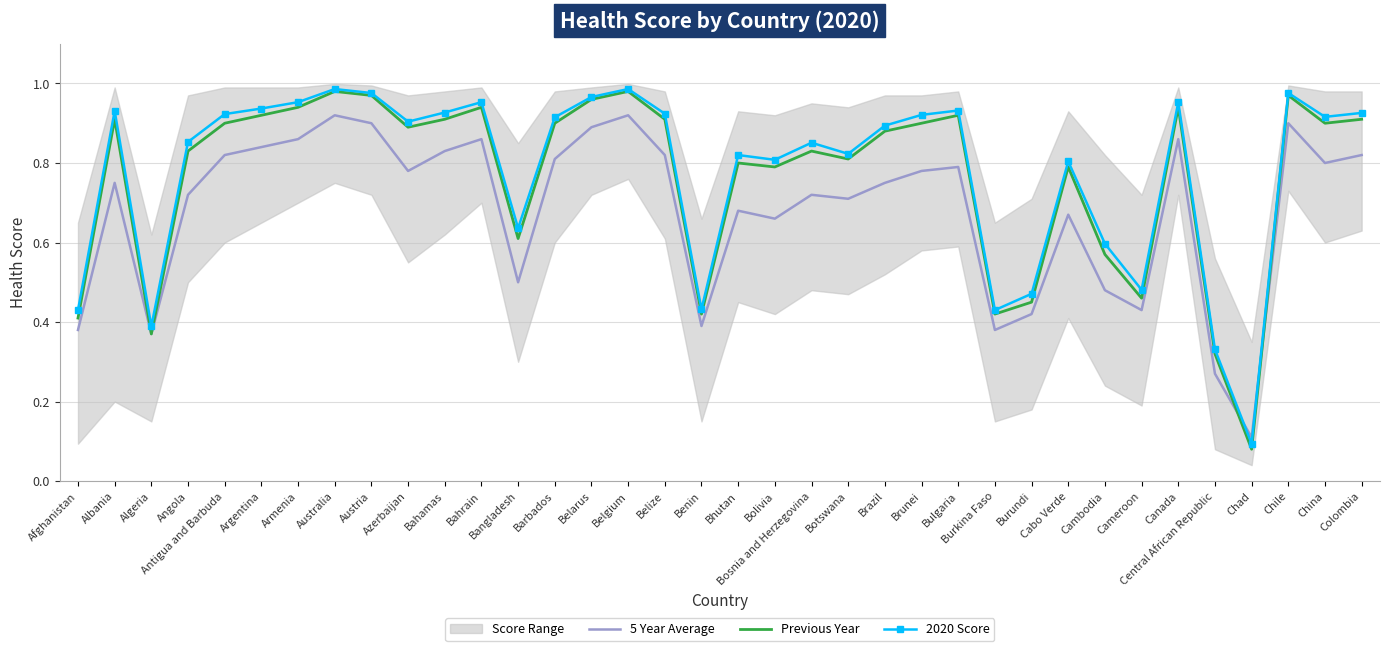

What is the sum of the Previous Year values at Algeria and Brazil?

1.2